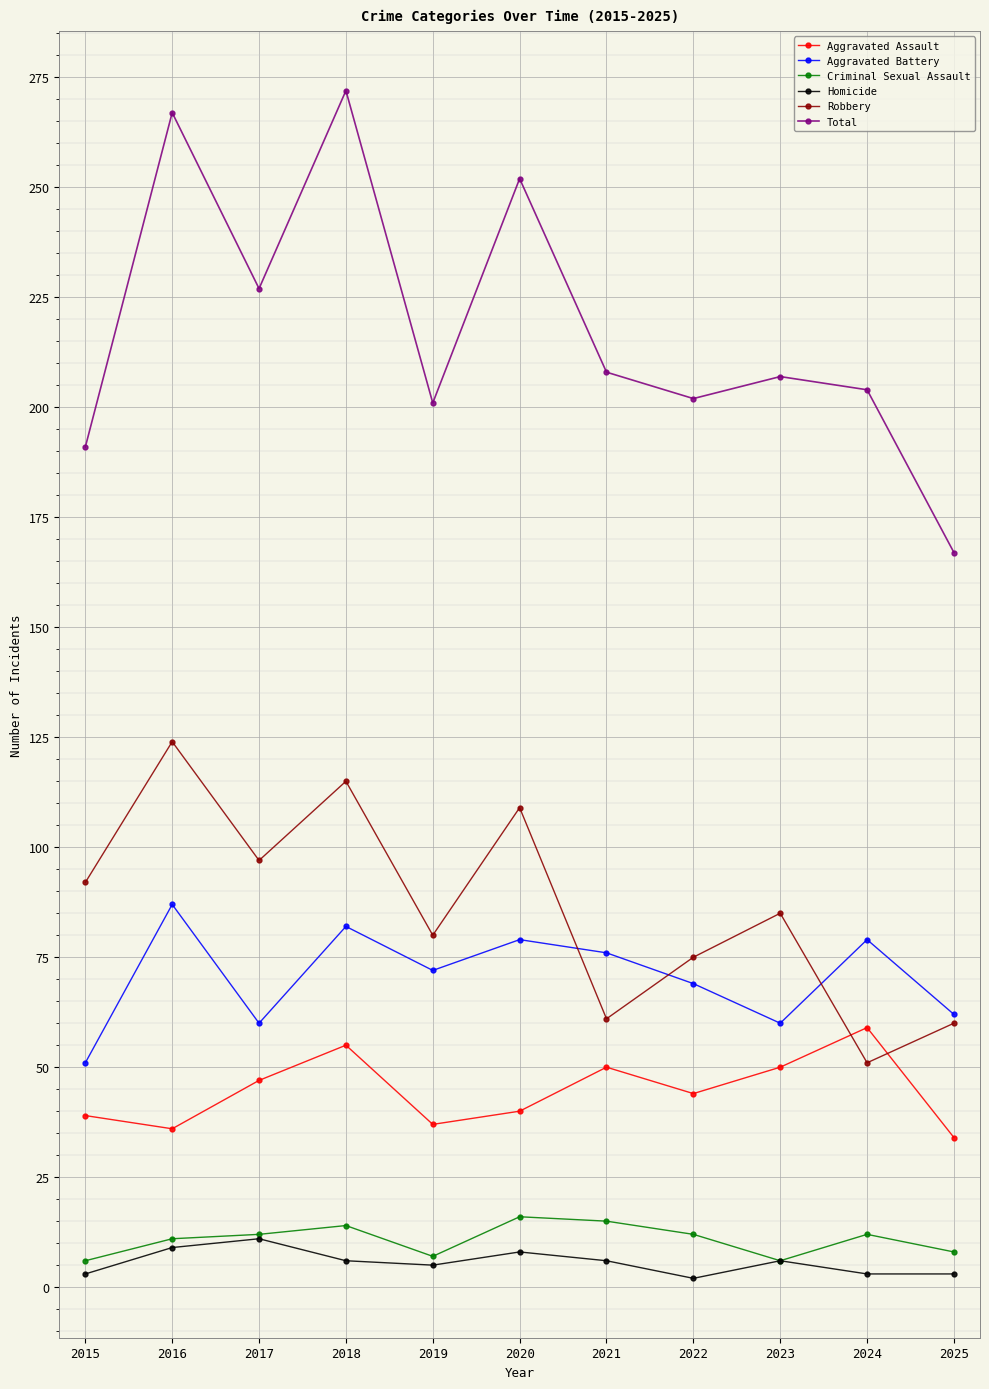

How many Criminal Sexual Assault values are between 7 and 14?

7